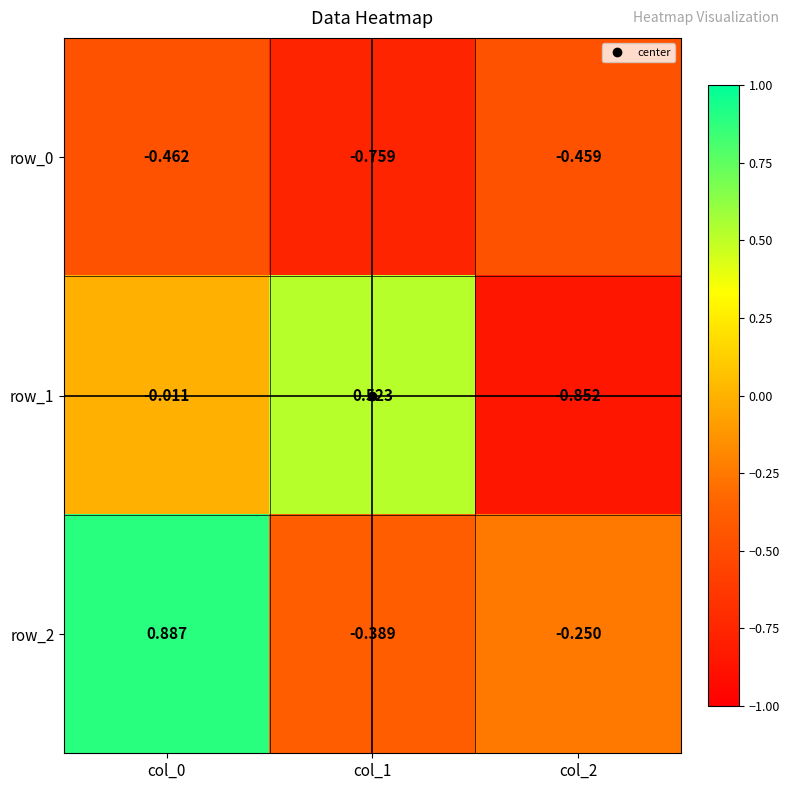

Count the number of categories in the chart.

3